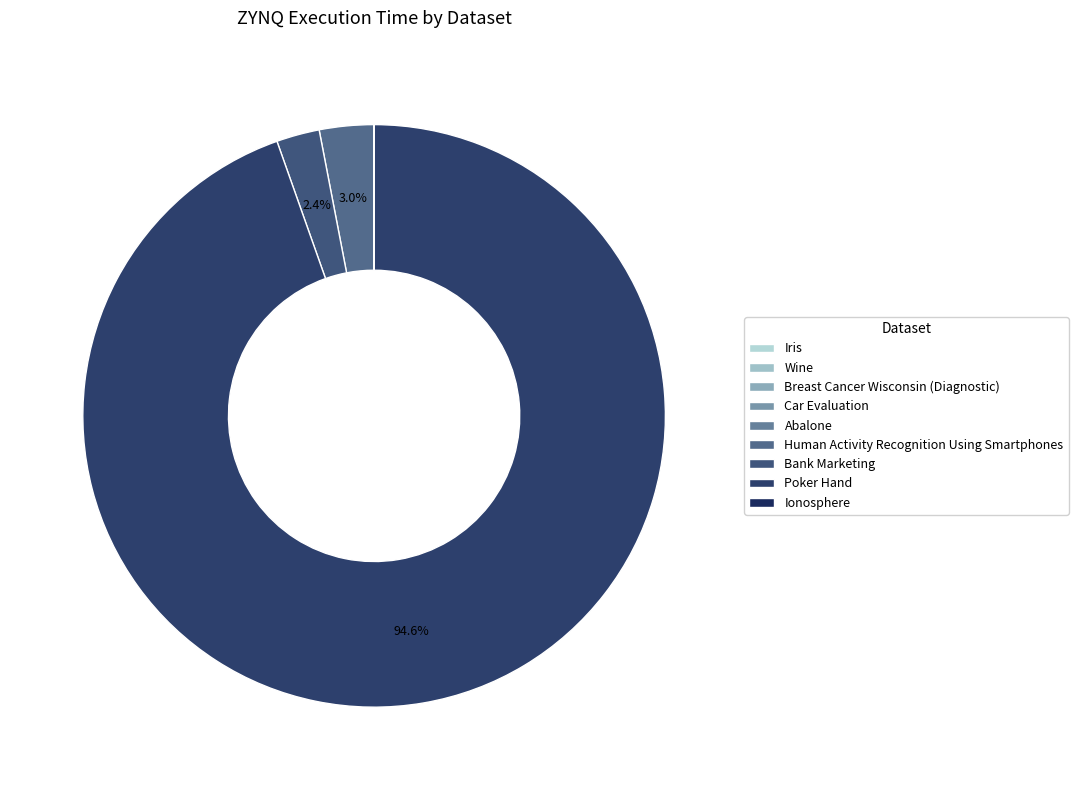

Does Abalone represent more than half of the total?

No